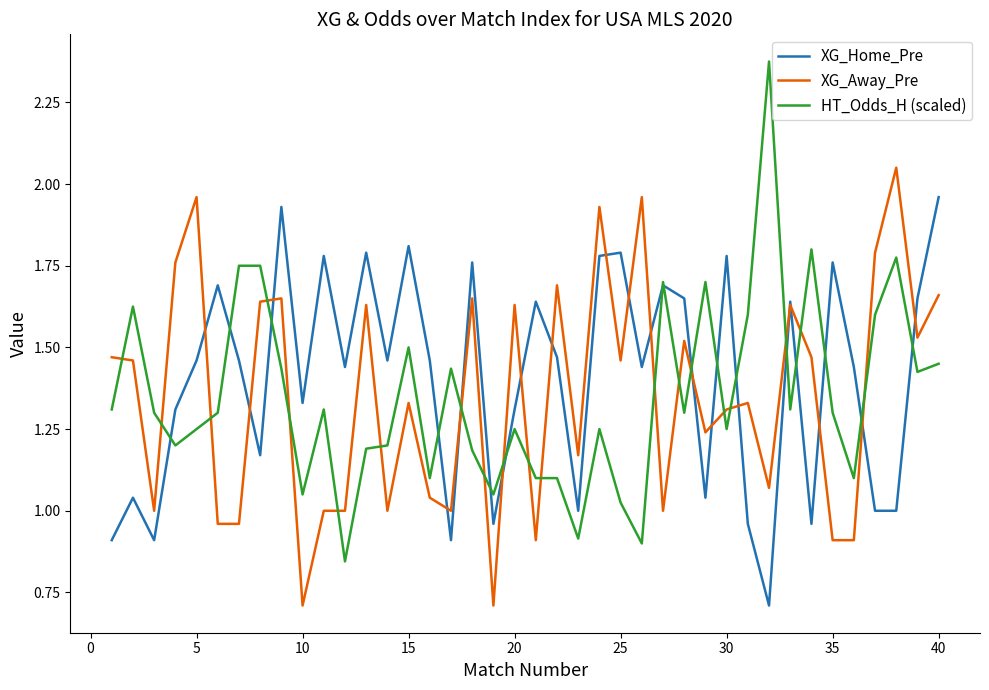

Which series ends up on top after the final intersection of XG_Home_Pre and XG_Away_Pre?

XG_Home_Pre